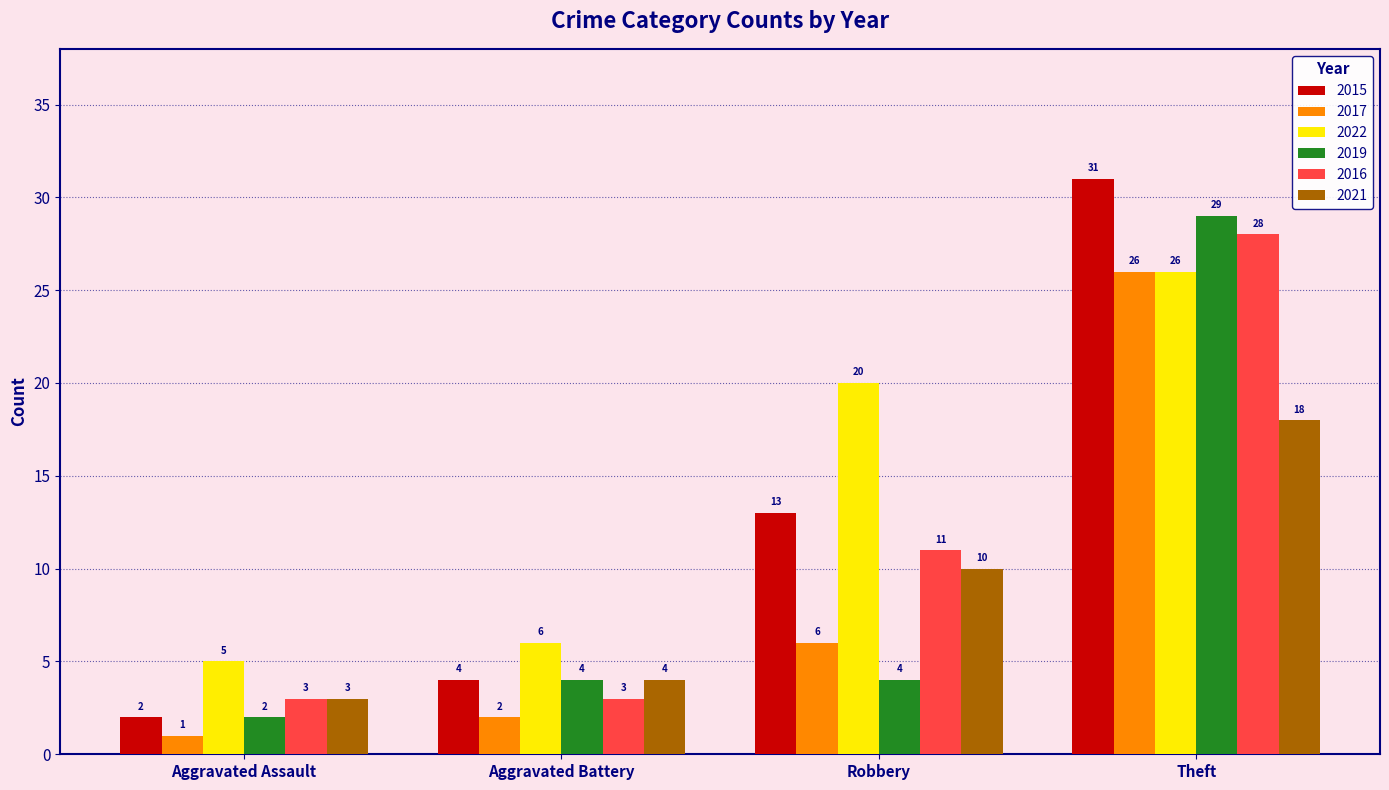

What is the approximate value of 2015 at Robbery, to the nearest 5?

15